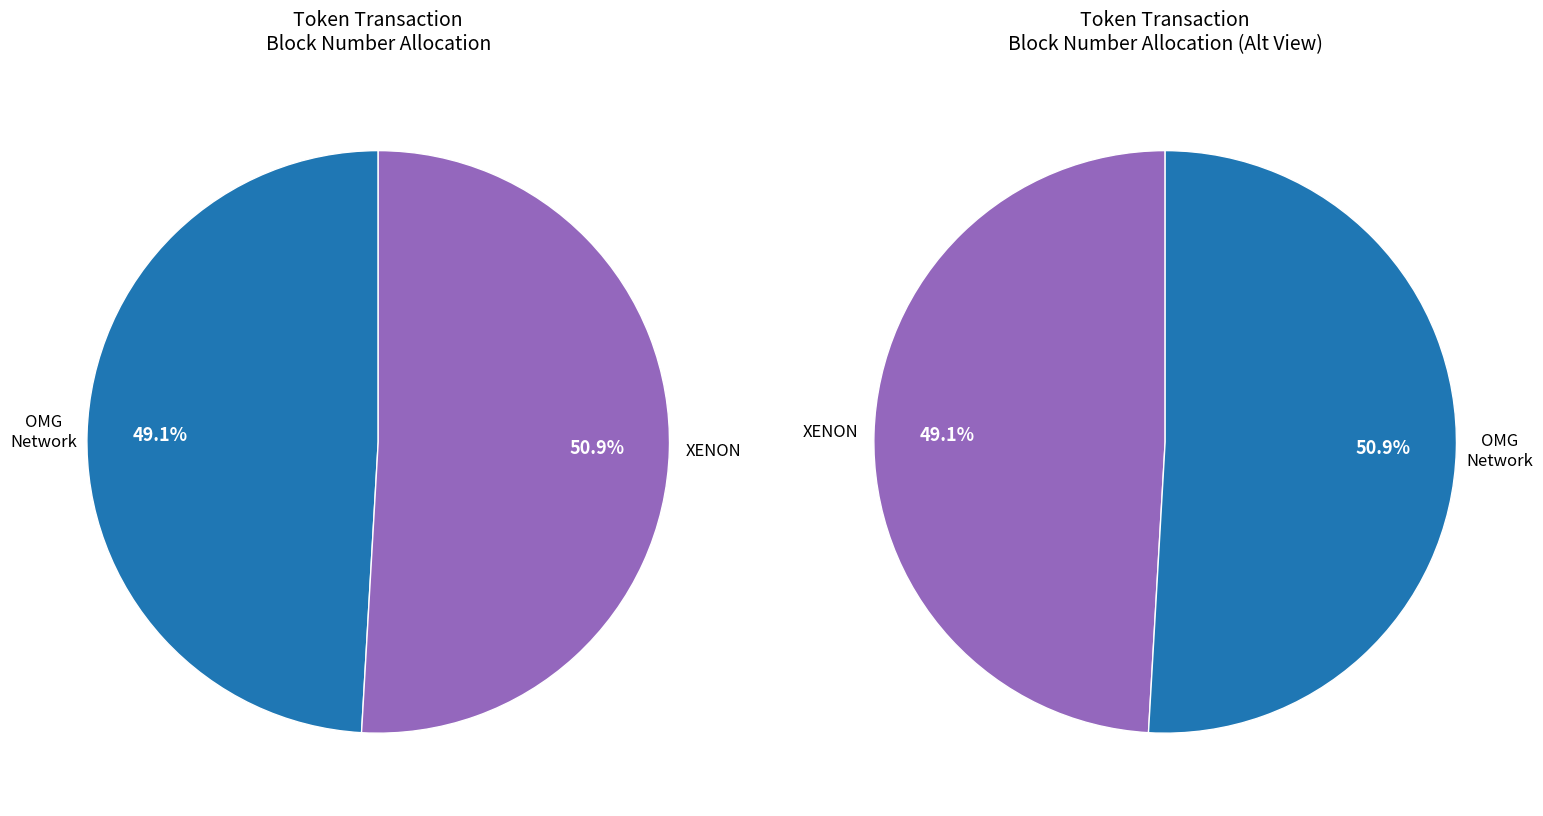

The XENON (row 1) slice represents 51% of the pie. True or false?

True